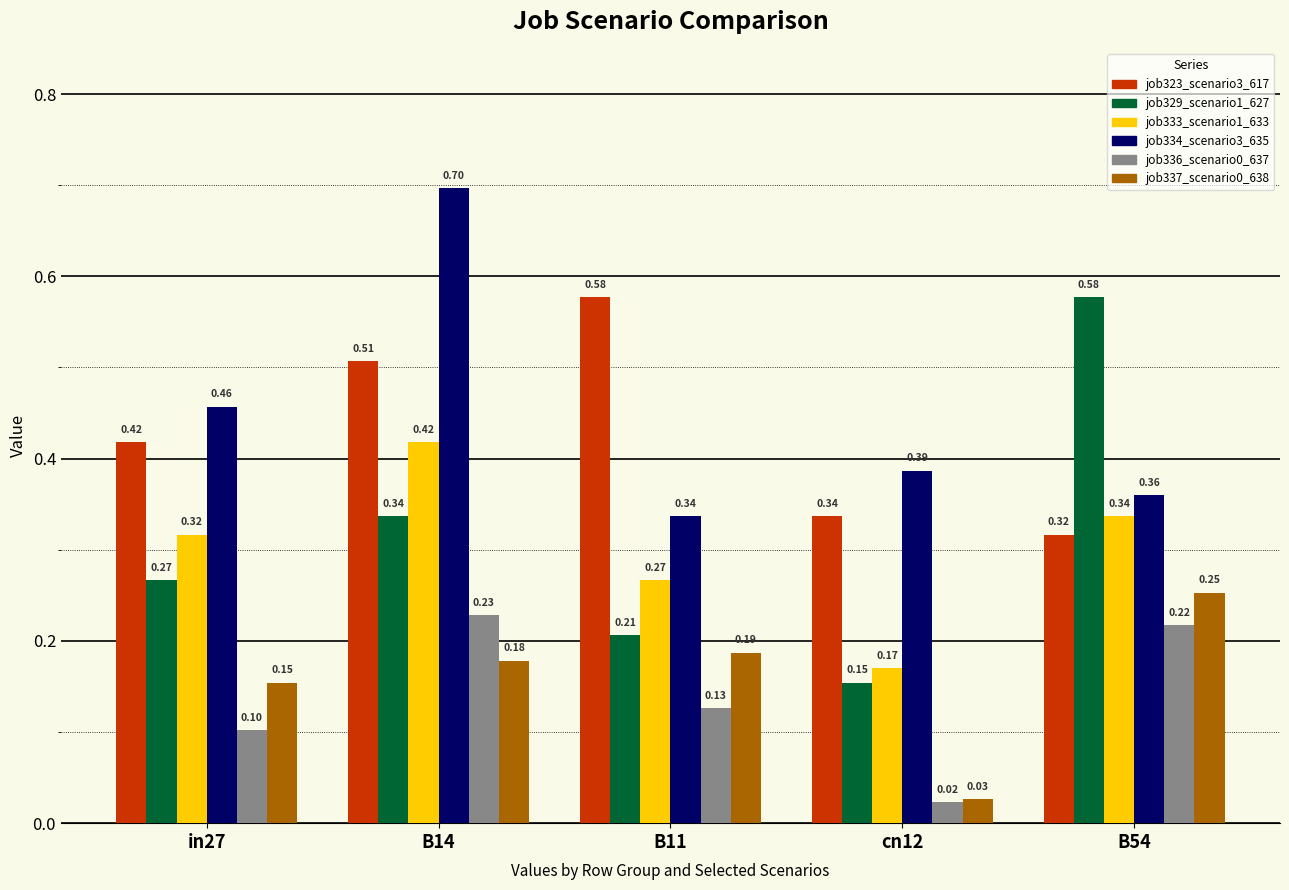

Which series has the largest range (max minus min)?

job329_scenario1_627